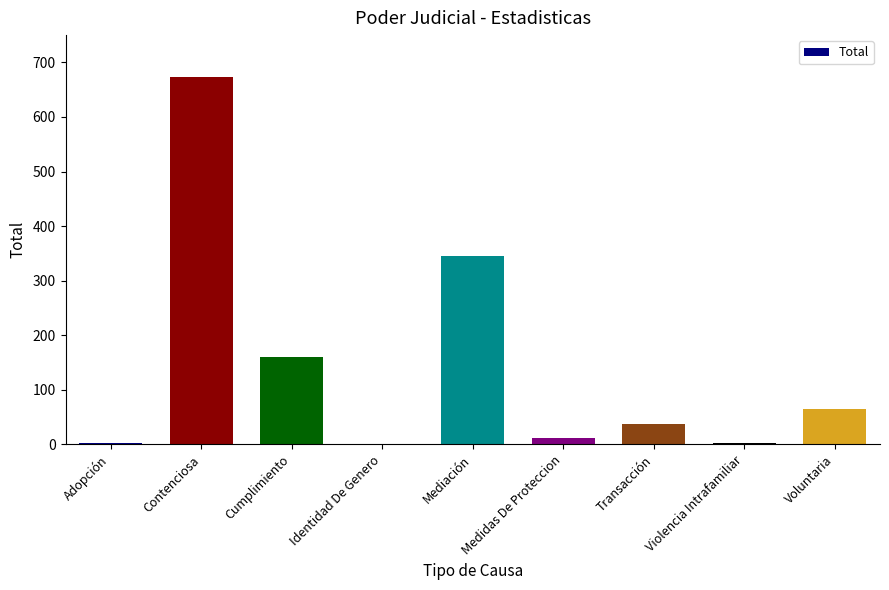

How many data points does each series have?

9